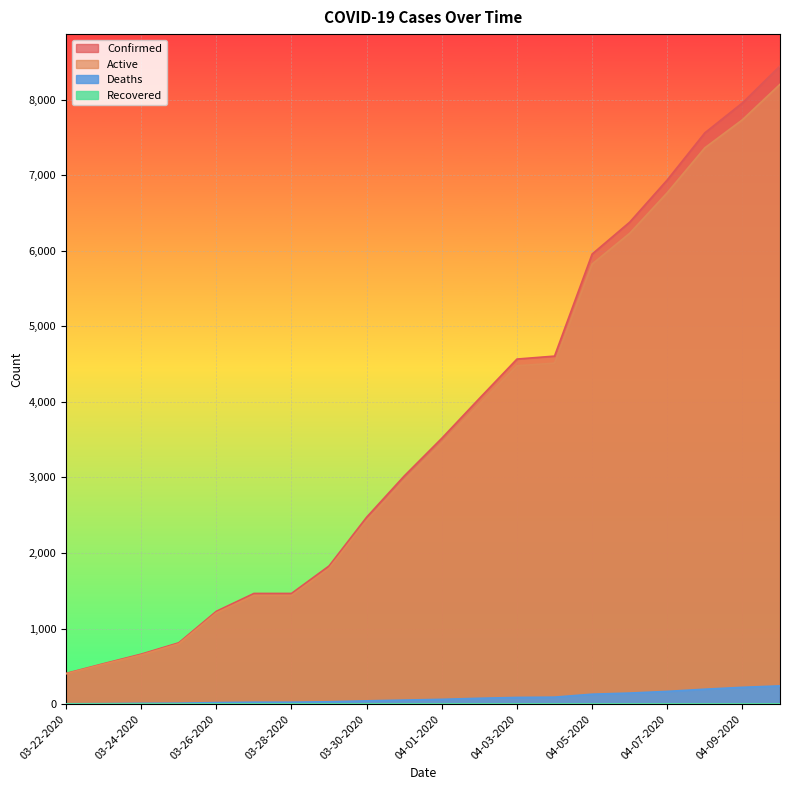

Which category has the lowest value in the Deaths series?

03-22-2020